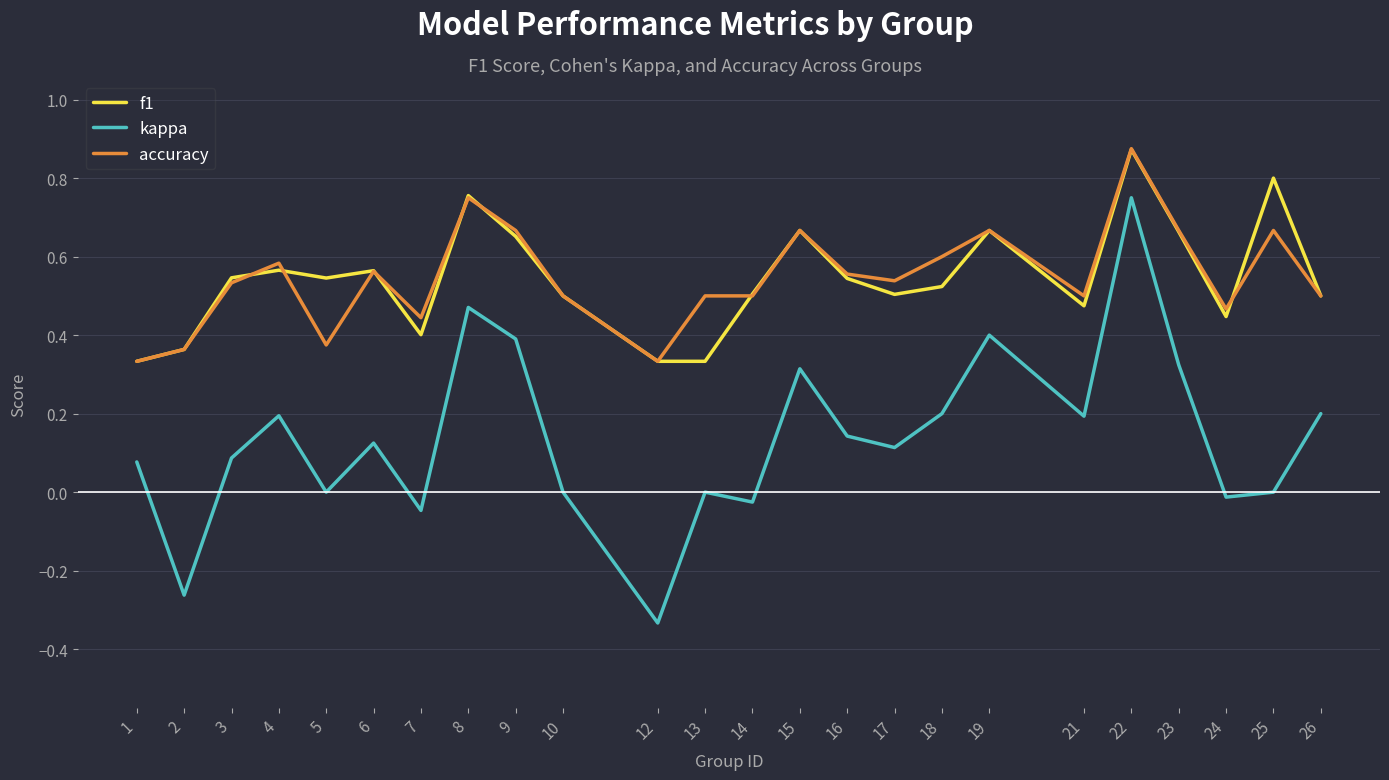

True or false: f1 and accuracy intersect in this chart.

True